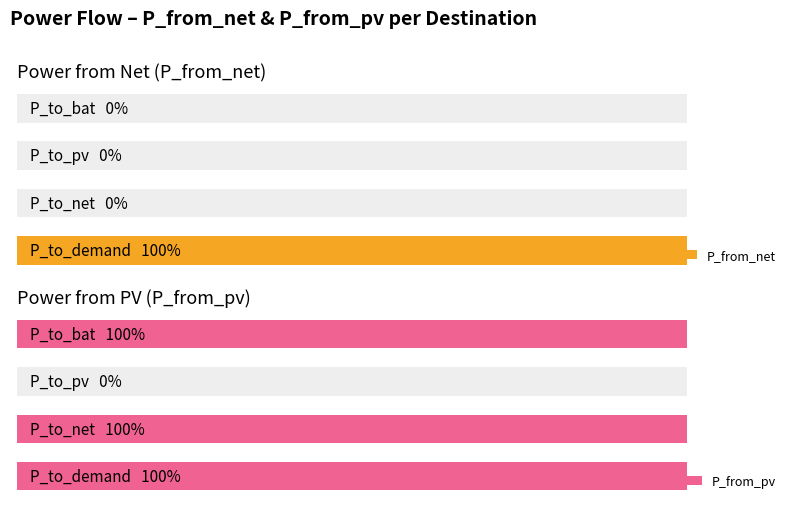

True or false: P_from_pv has a value of 0 at 2.

True